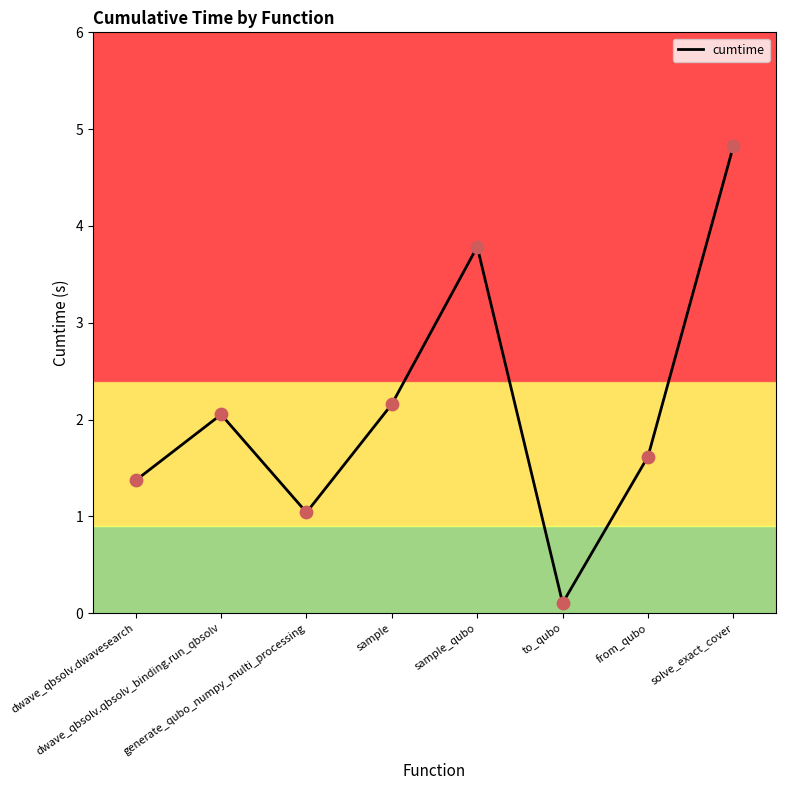

What is the change in value from dwave_qbsolv.dwavesearch to sample?

+0.8